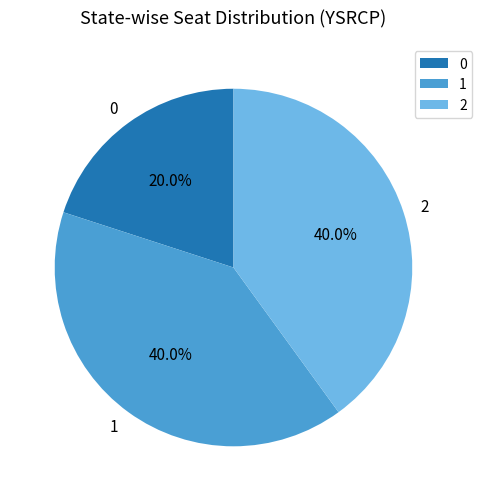

What percentage is the 1 slice, to the nearest percent?

40%